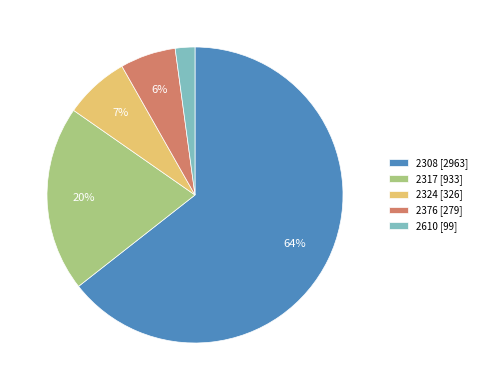

Count the number of slices in the pie.

5